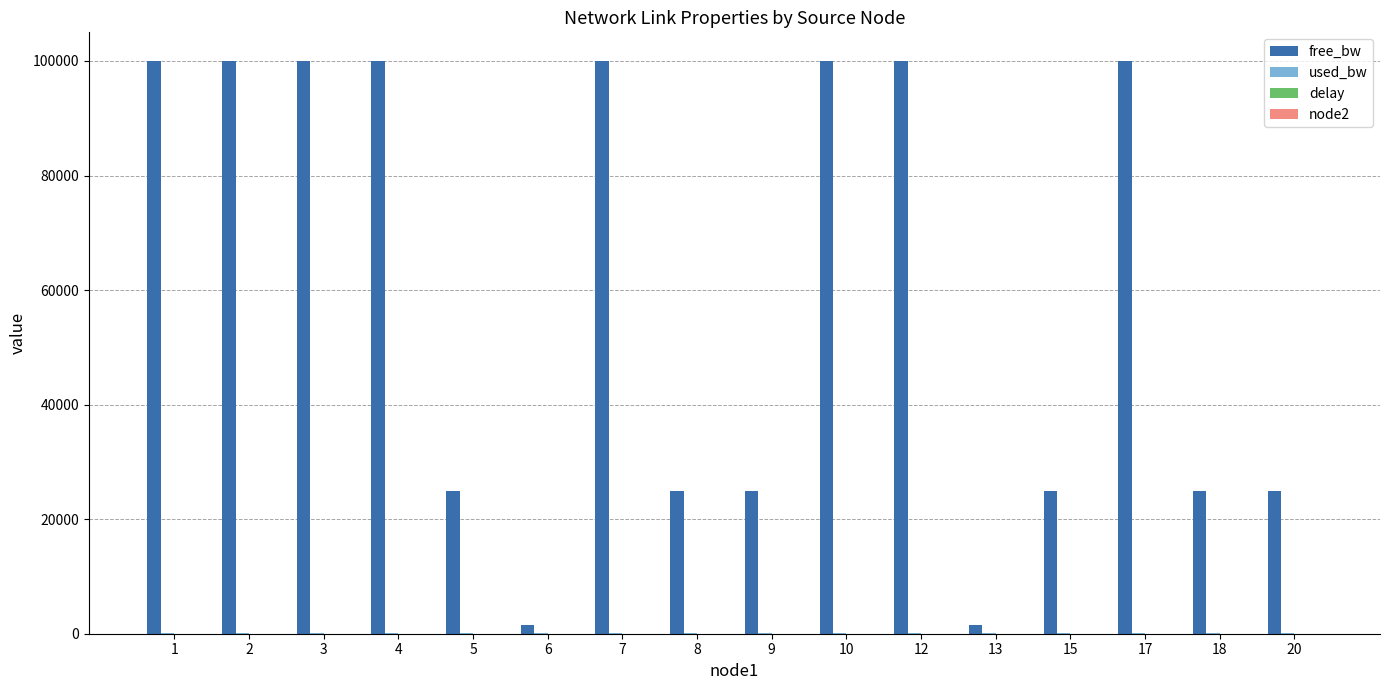

True or false: free_bw has a value of 7140.2 at 15.

False